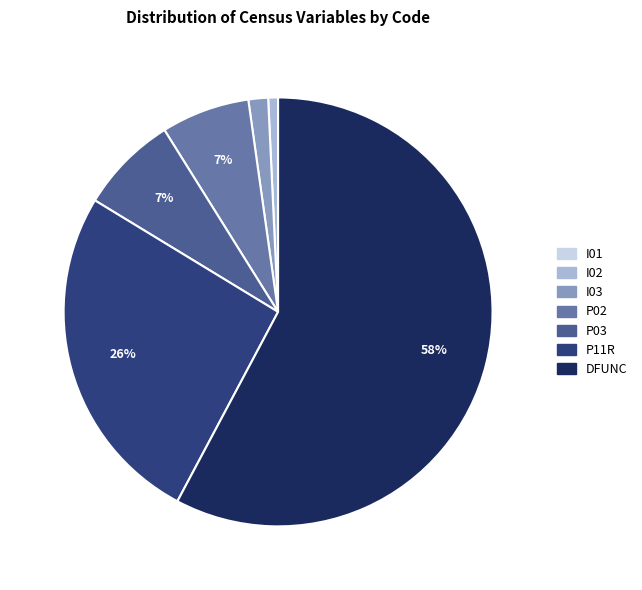

To the nearest percent, what is the difference between the P11R and DFUNC slice percentages?

32%